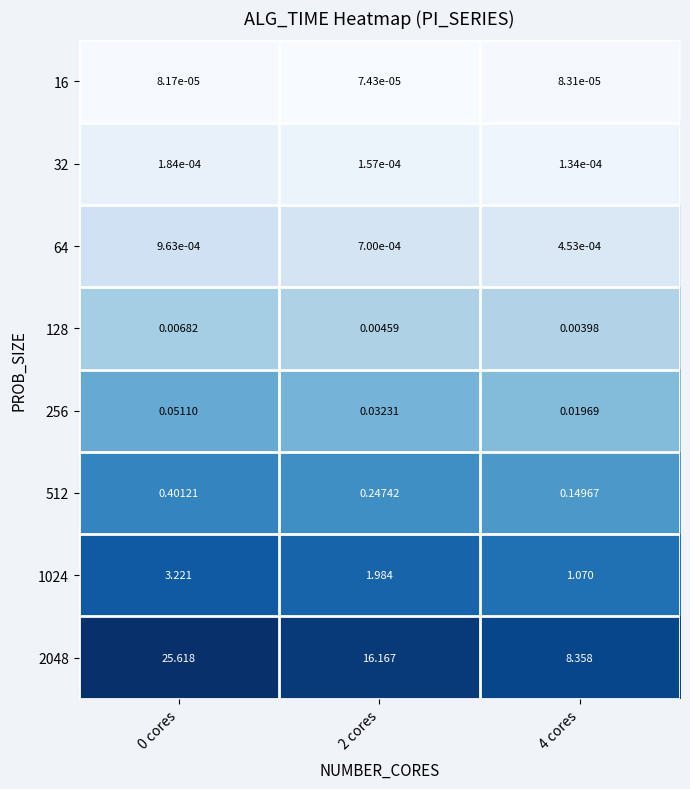

Is the value of 1024 at 2 cores greater than the value of 32 at 0 cores?

Yes